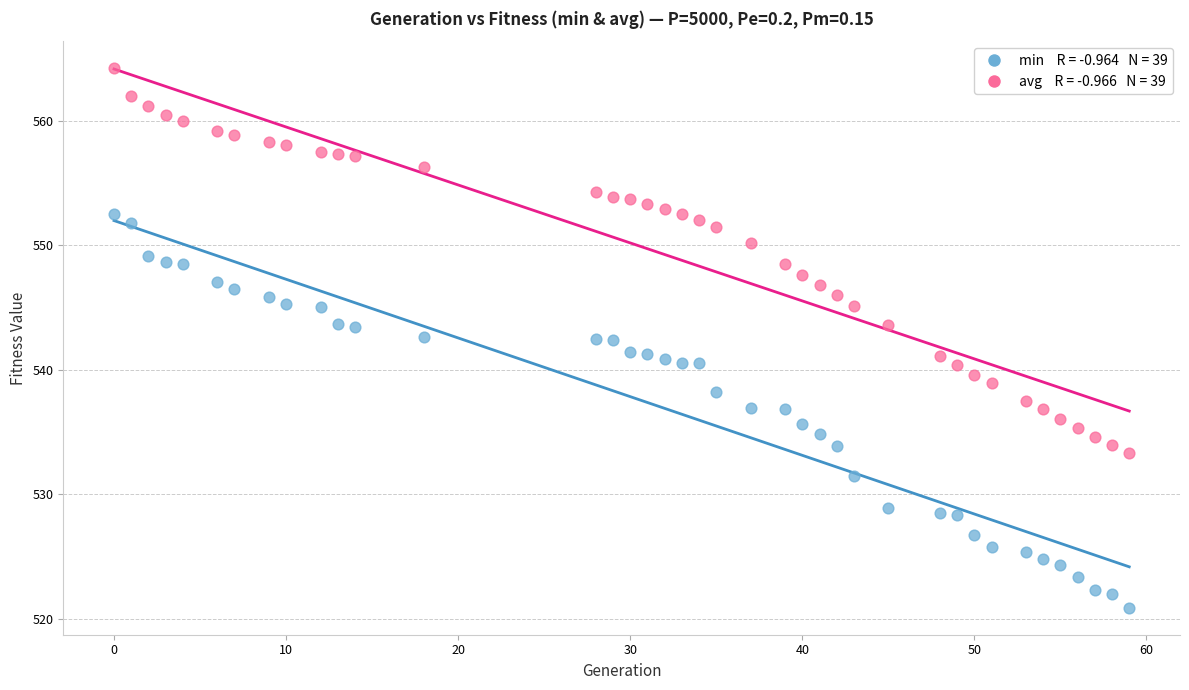

Across all data points, what is the range of X values (max minus min)?

59.0